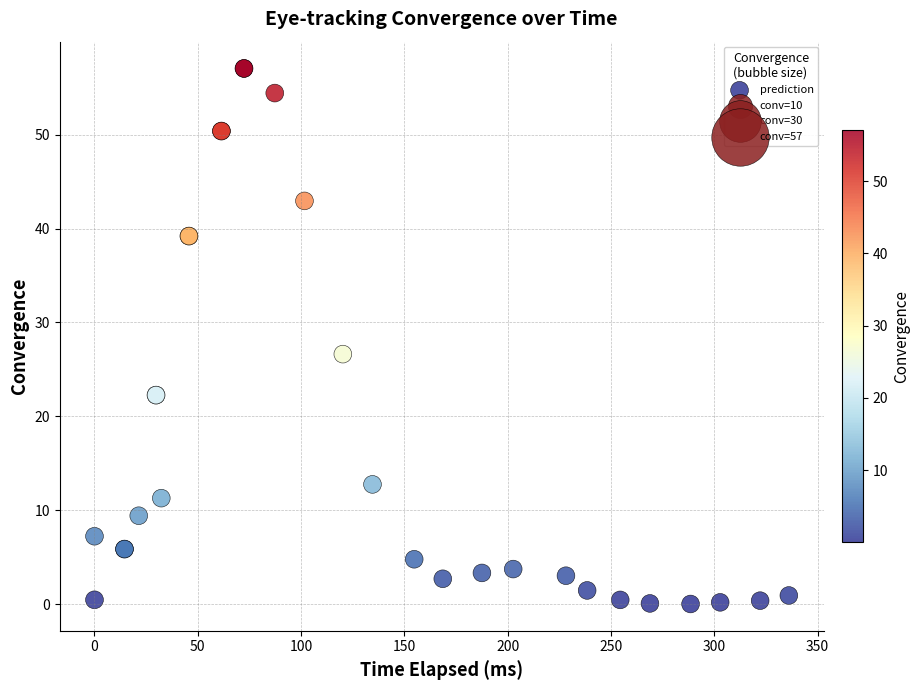

What Y value in the scatter plot is closest to 28?

26.6